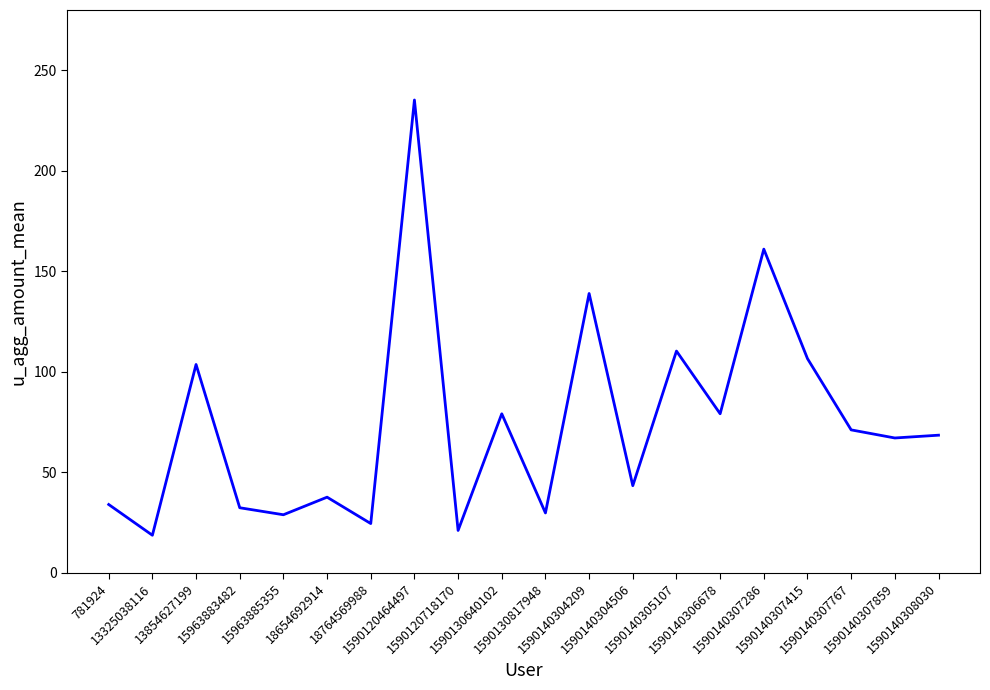

What is the ratio of the value at 1590120464497 to the value at 1590140305107?

2.1